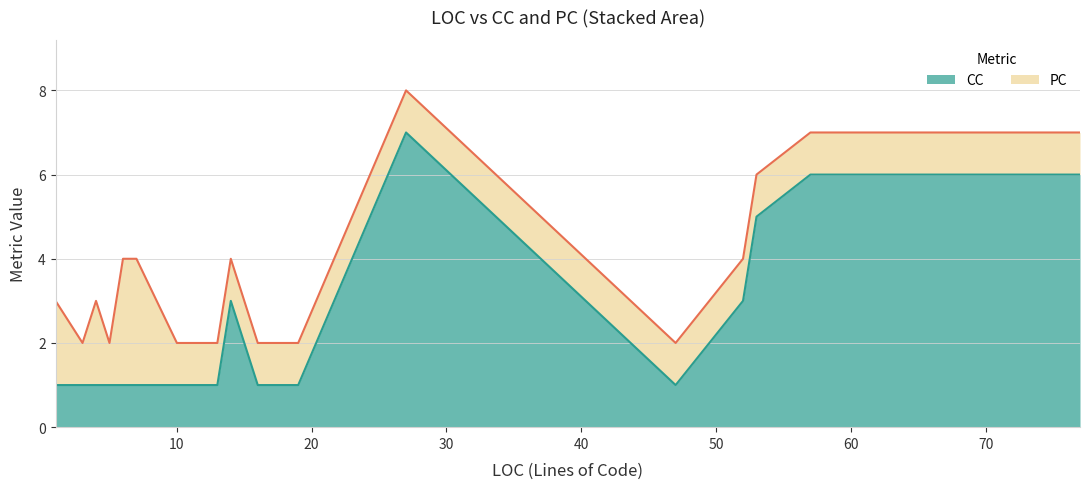

Count the number of values greater than 1.

6